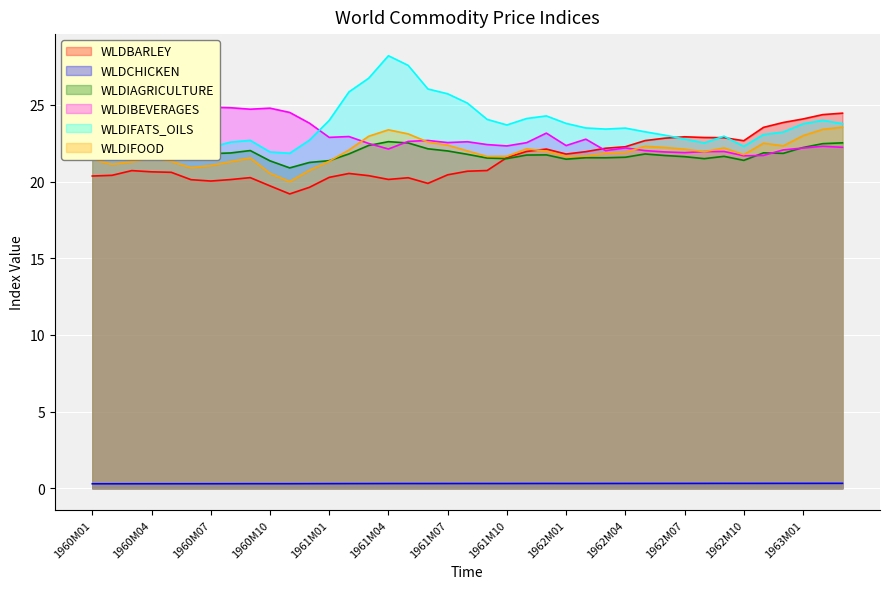

What position from the right is 1962M05?

11